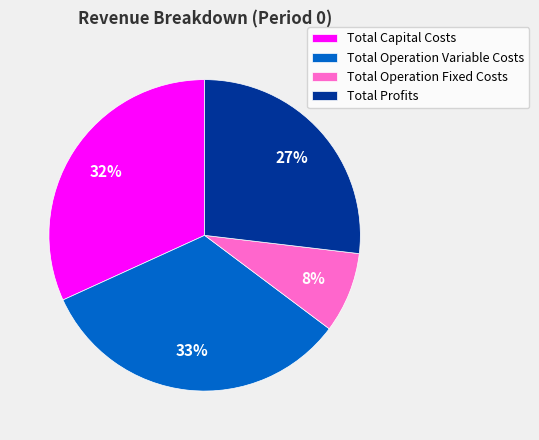

Which has a higher value, Total Profits or Total Operation Variable Costs?

Total Operation Variable Costs